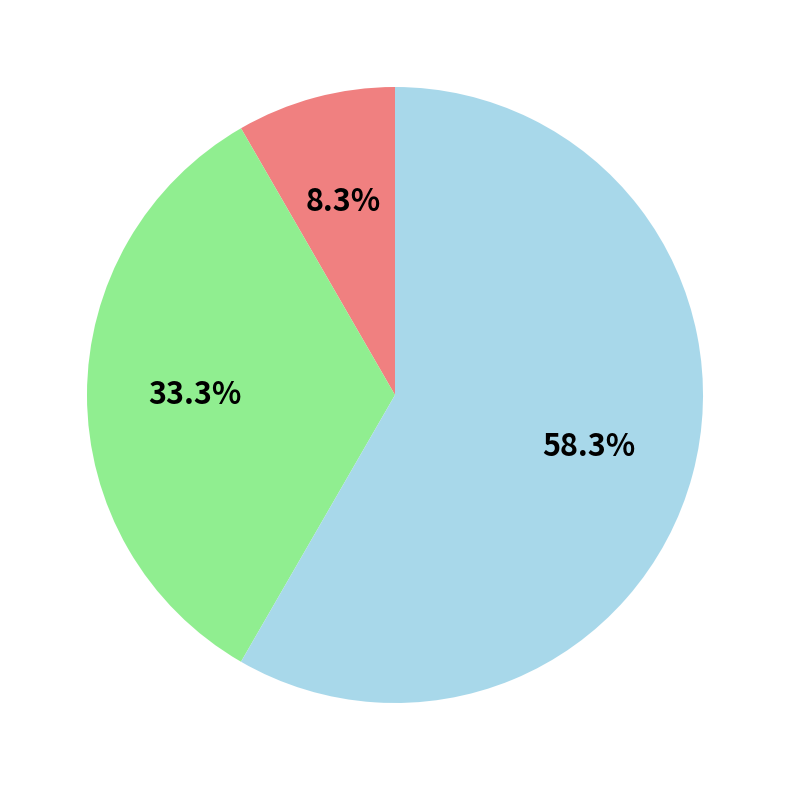

Is there a majority slice in this chart?

Yes